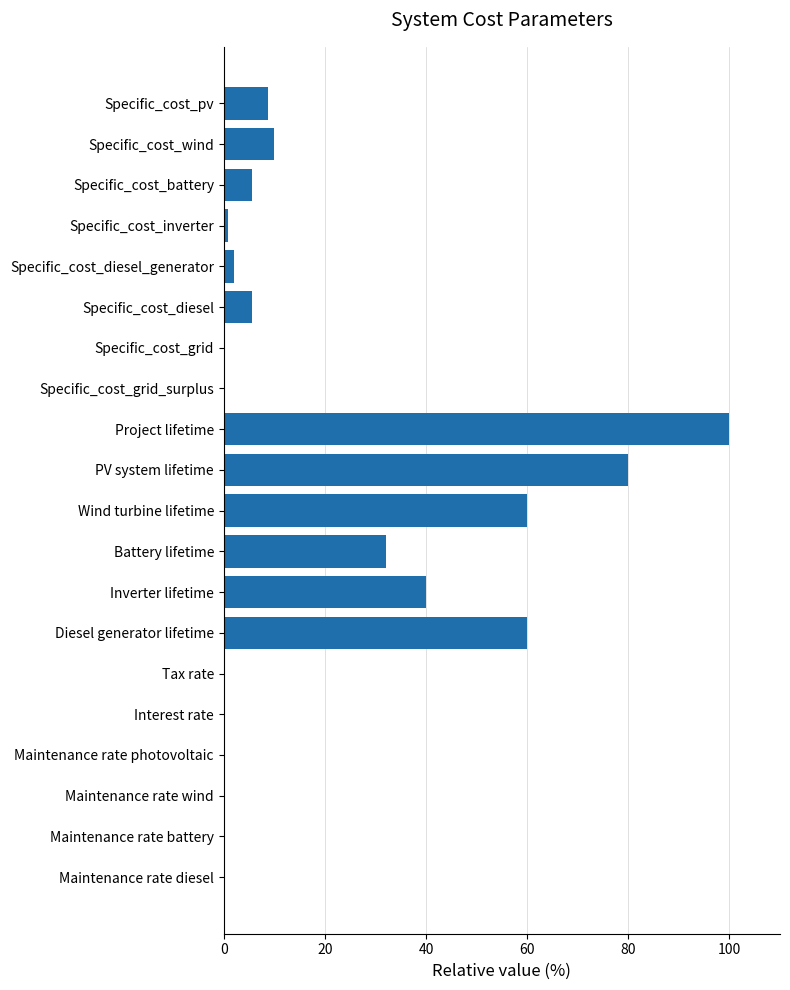

Which category has the highest value across all series?

Project lifetime